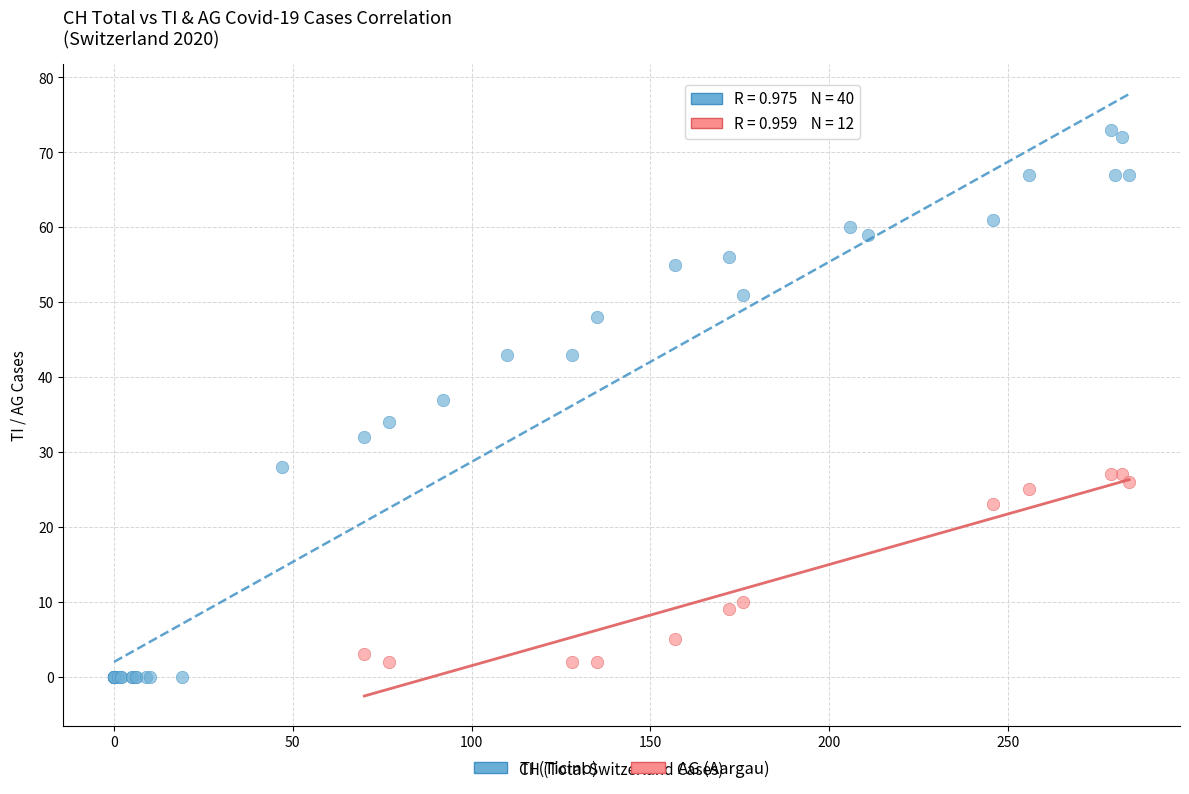

Which series has the largest Y range (max minus min)?

TI (Ticino)